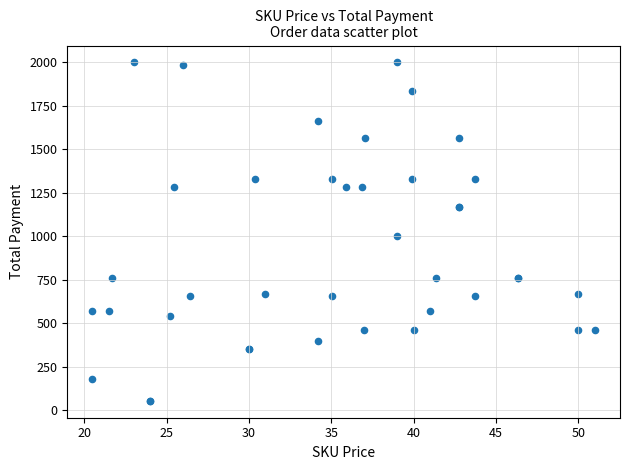

What Y value in the scatter plot is closest to 1025?

1001.0